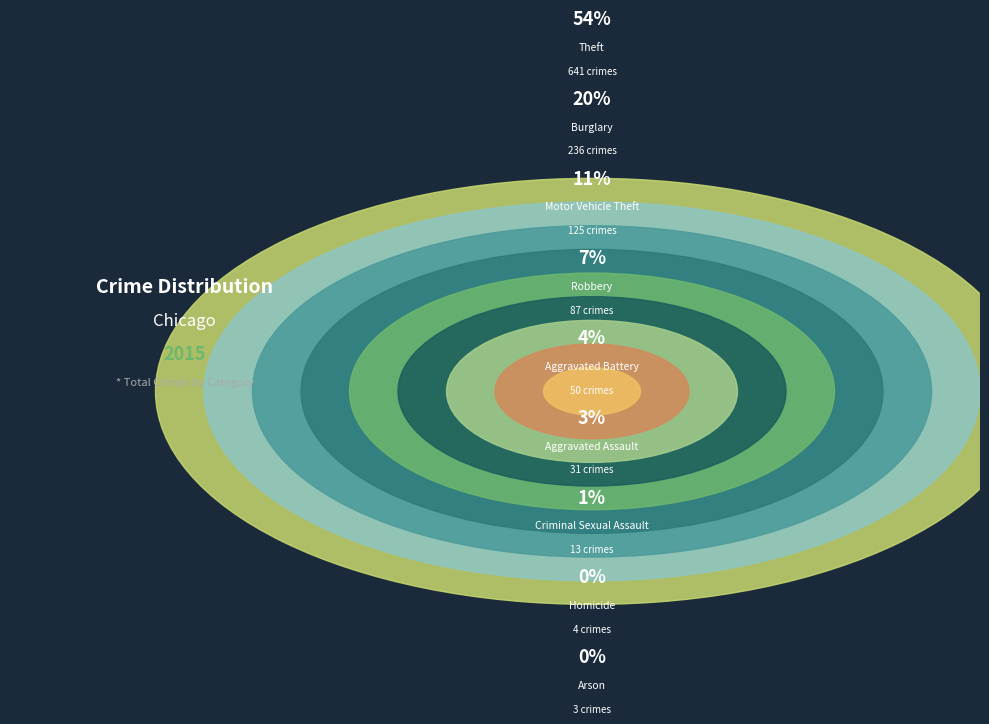

True or false: Aggravated Battery accounts for 4% of the total.

True